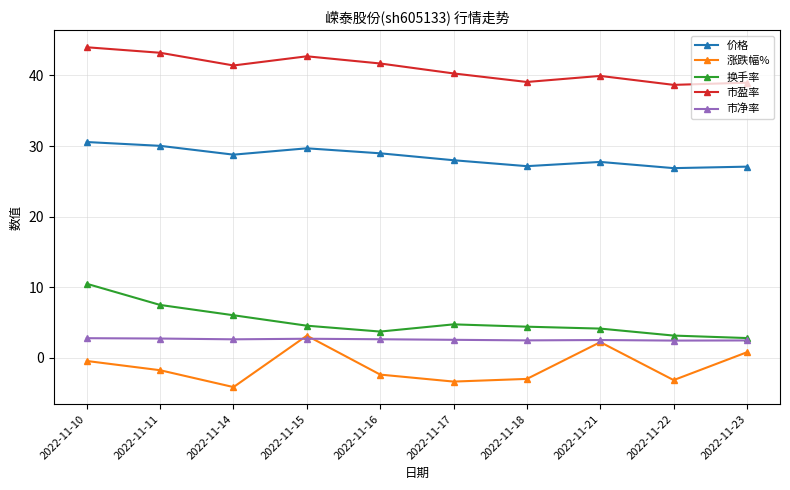

Is the value of 涨跌幅% at 2022-11-21 greater than the value of 换手率 at 2022-11-10?

No